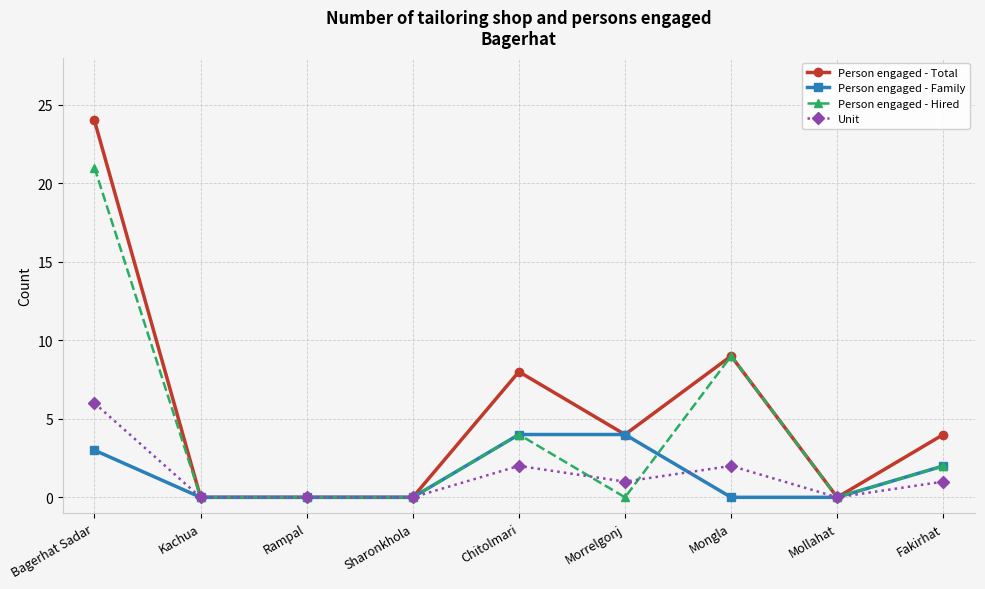

What is the total value across all series at Chitolmari?

18